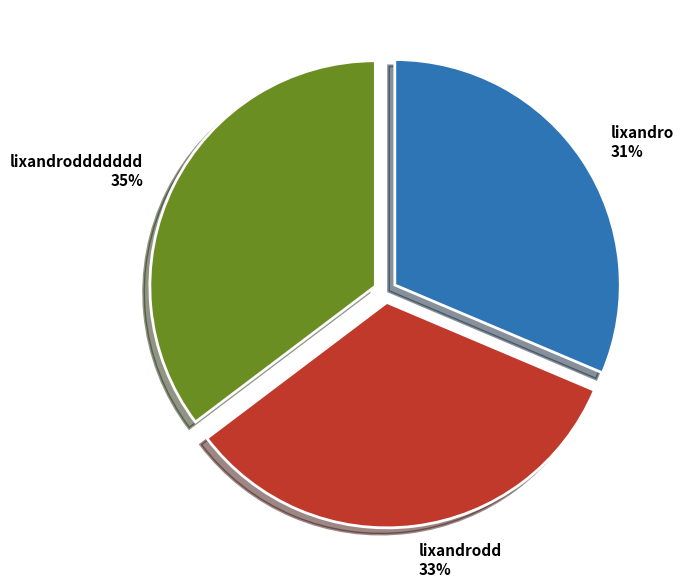

What percentage is the lixandro slice, to the nearest percent?

31%